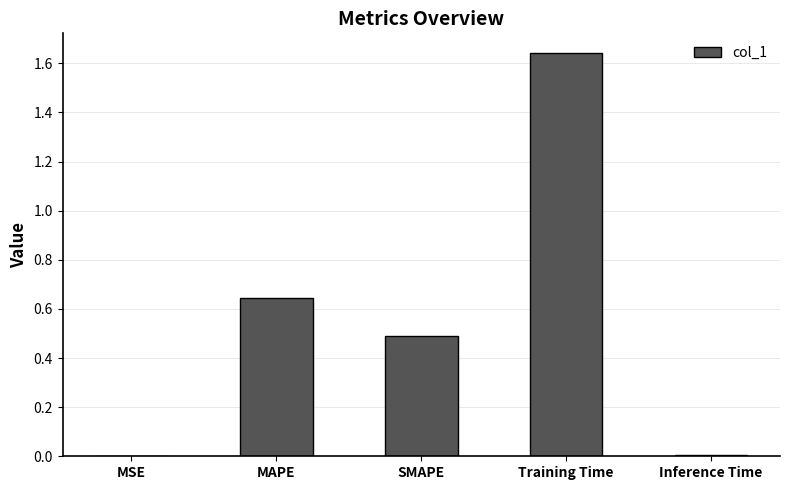

What is the sum of all values?

2.8